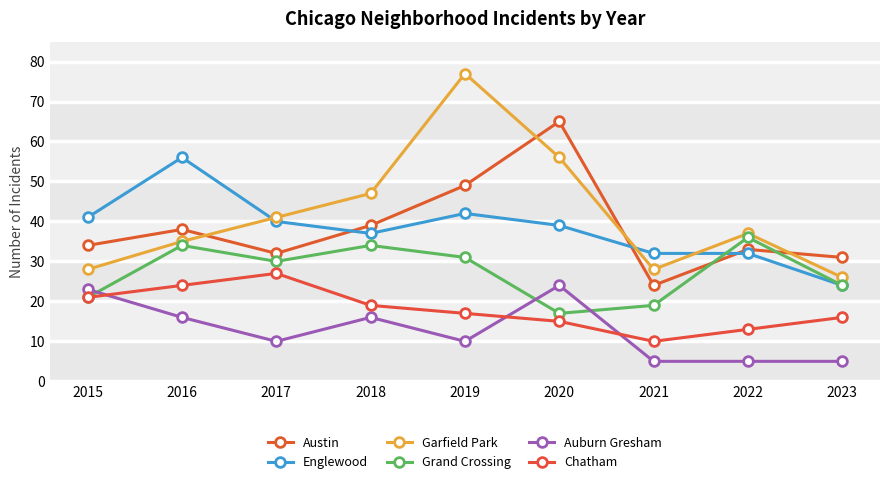

Between 2017 and 2015, which is larger?

2015